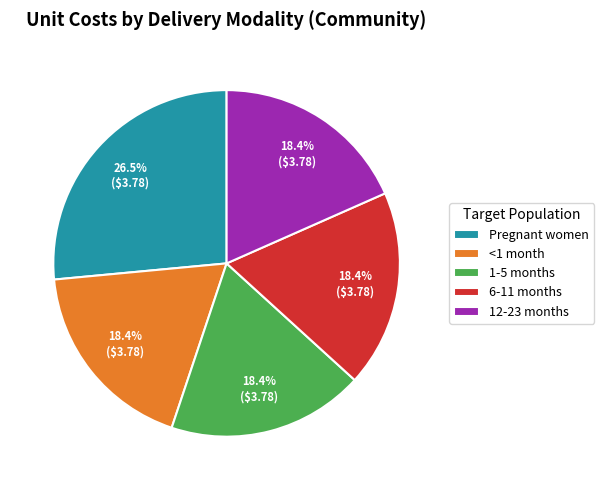

Count the number of slices in the pie.

5